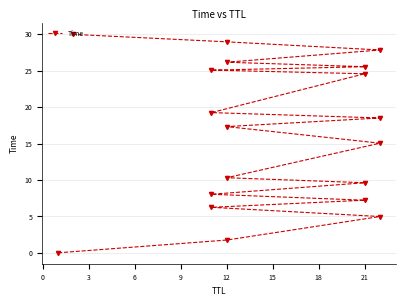

How many lines are shown in the chart?

1